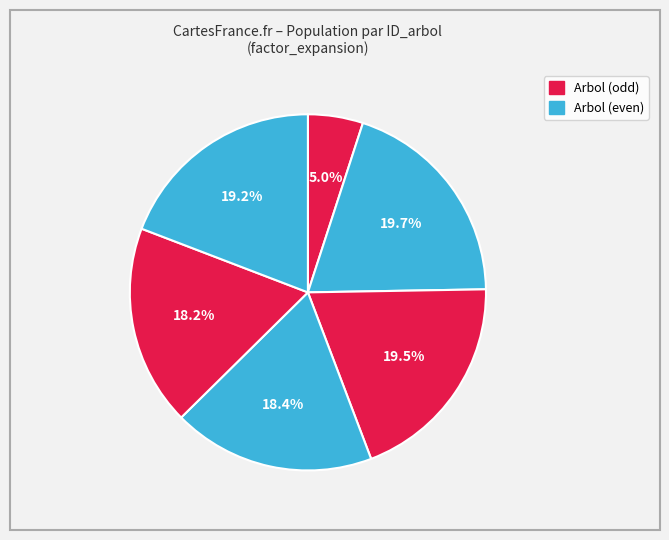

How many slices are in this pie chart?

6